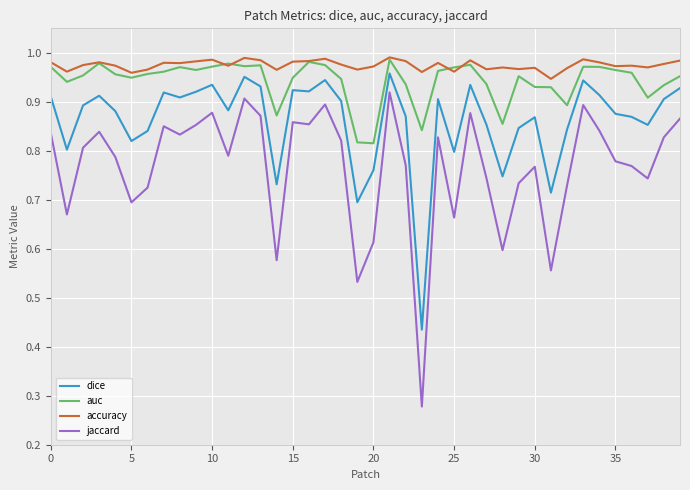

What is the sum of all dice values?

34.5